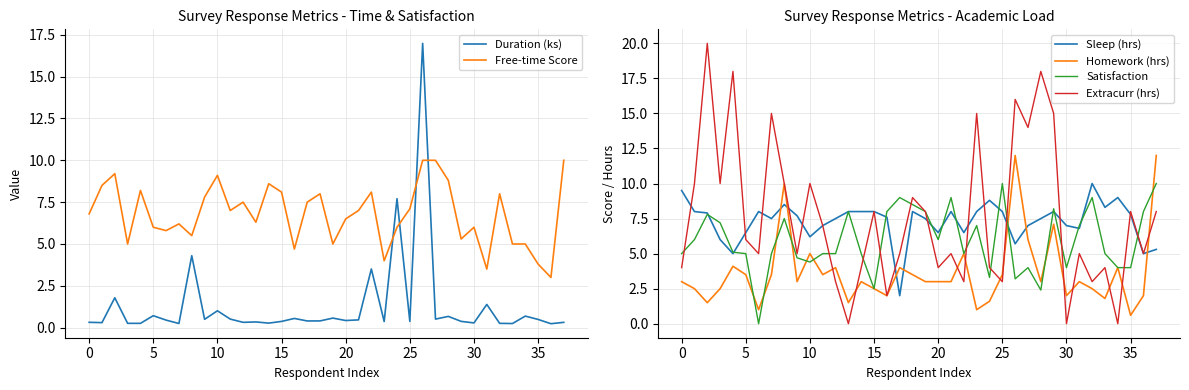

What is the maximum value for Extracurr (hrs)?

20.0